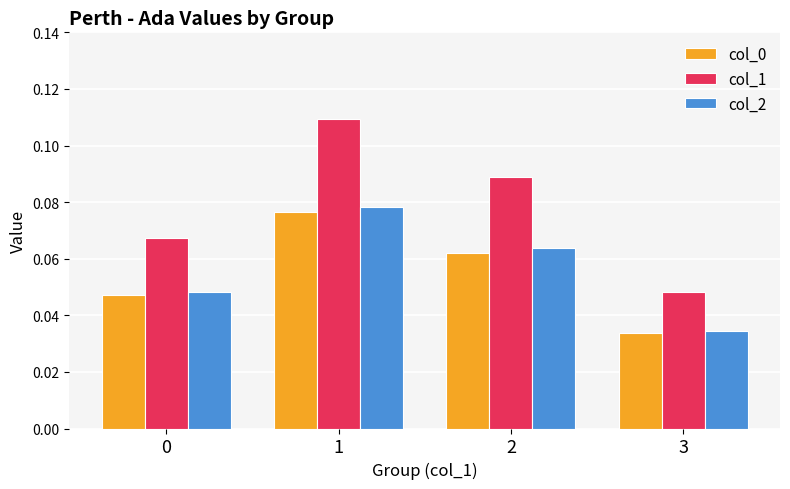

The col_0 series shows 0.1 at 0. True or false?

False